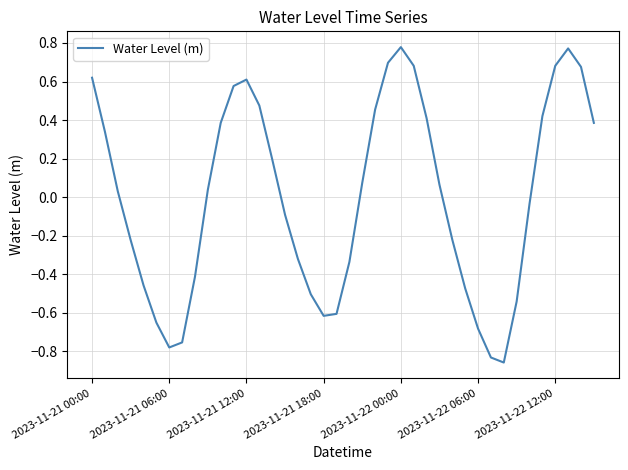

What is the difference between the maximum and minimum values?

1.6